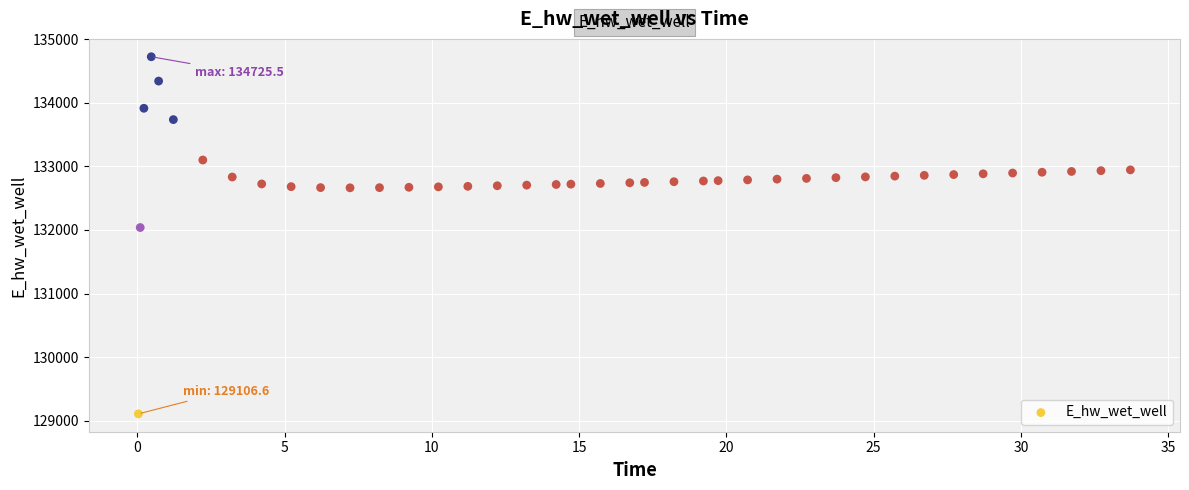

What is the range of X values (max minus min)?

33.7